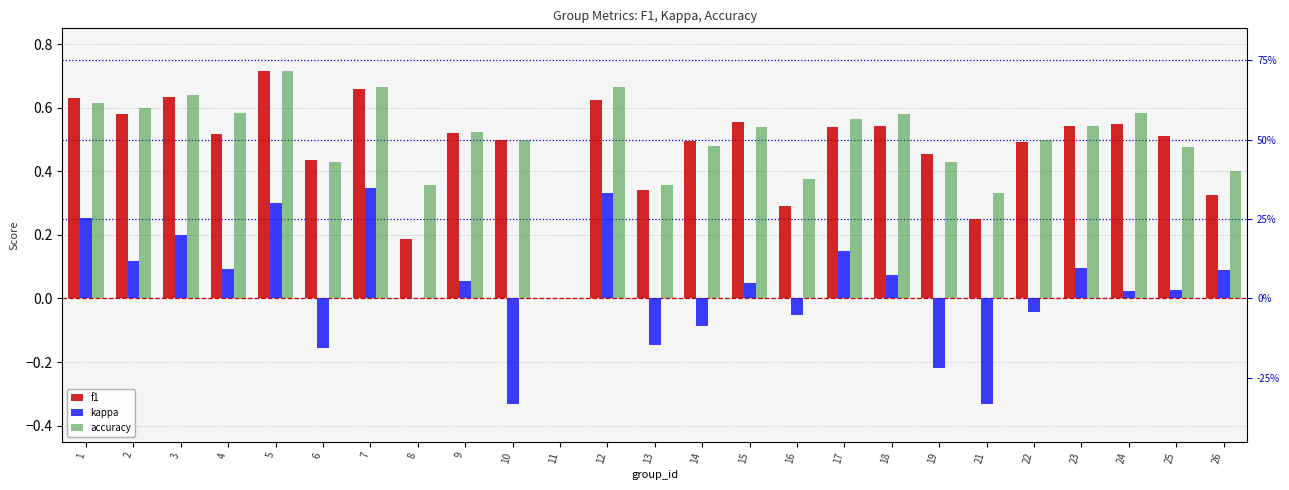

Reading right to left, transcribe all the data shown in this chart.

f1: 26=0.3	25=0.5	24=0.5	23=0.5	22=0.5	21=0.2	19=0.5	18=0.5	17=0.5	16=0.3	15=0.6	14=0.5	13=0.3	12=0.6	11=0.0	10=0.5	9=0.5	8=0.2	7=0.7	6=0.4	5=0.7	4=0.5	3=0.6	2=0.6	1=0.6
kappa: 26=0.1	25=0.0	24=0.0	23=0.1	22=-0.0	21=-0.3	19=-0.2	18=0.1	17=0.1	16=-0.1	15=0.0	14=-0.1	13=-0.1	12=0.3	11=0.0	10=-0.3	9=0.1	8=0.0	7=0.3	6=-0.2	5=0.3	4=0.1	3=0.2	2=0.1	1=0.3
accuracy: 26=0.4	25=0.5	24=0.6	23=0.5	22=0.5	21=0.3	19=0.4	18=0.6	17=0.6	16=0.4	15=0.5	14=0.5	13=0.4	12=0.7	11=0.0	10=0.5	9=0.5	8=0.4	7=0.7	6=0.4	5=0.7	4=0.6	3=0.6	2=0.6	1=0.6